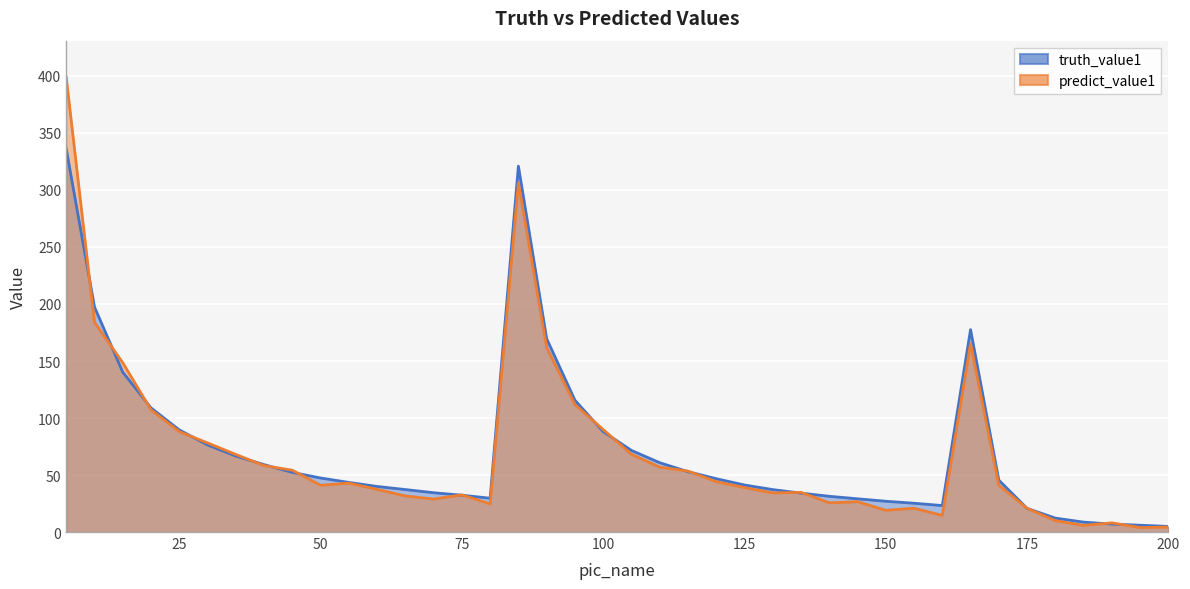

In truth_value1, how many points are lower than both neighbors (excluding endpoints)?

2